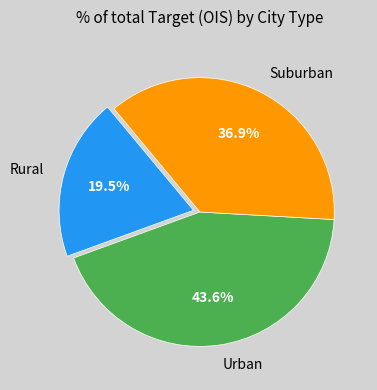

What portion of the pie excludes Suburban?

63.1%